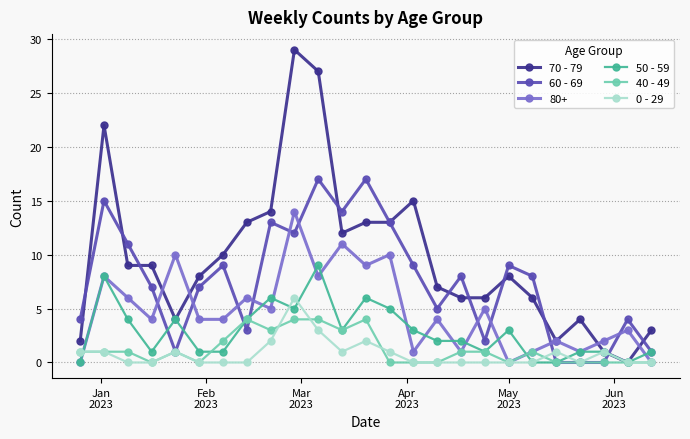

Does the chart have visible grid lines?

Yes